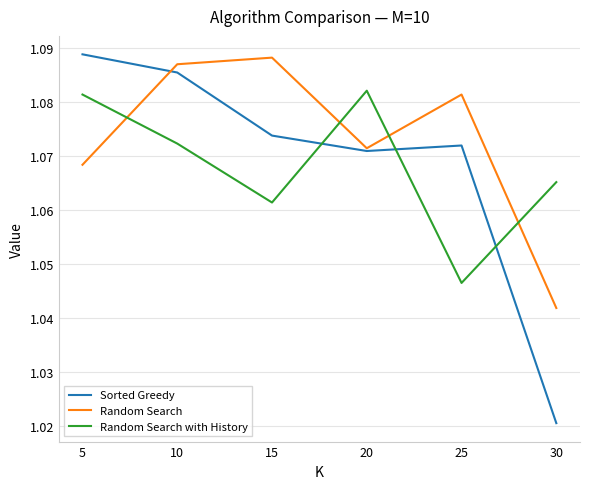

At which category does Random Search reach its first local peak?

15